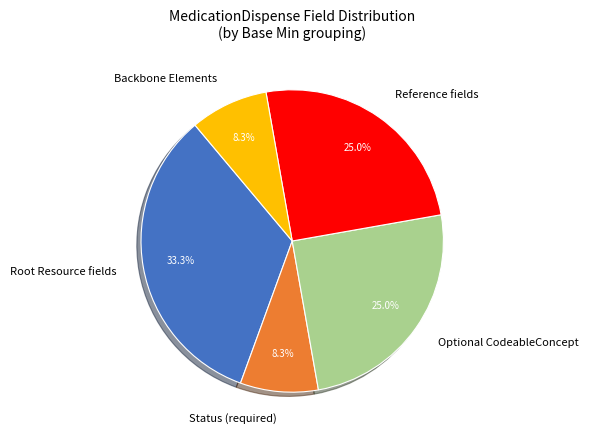

Does Status (required) represent more than half of the total?

No